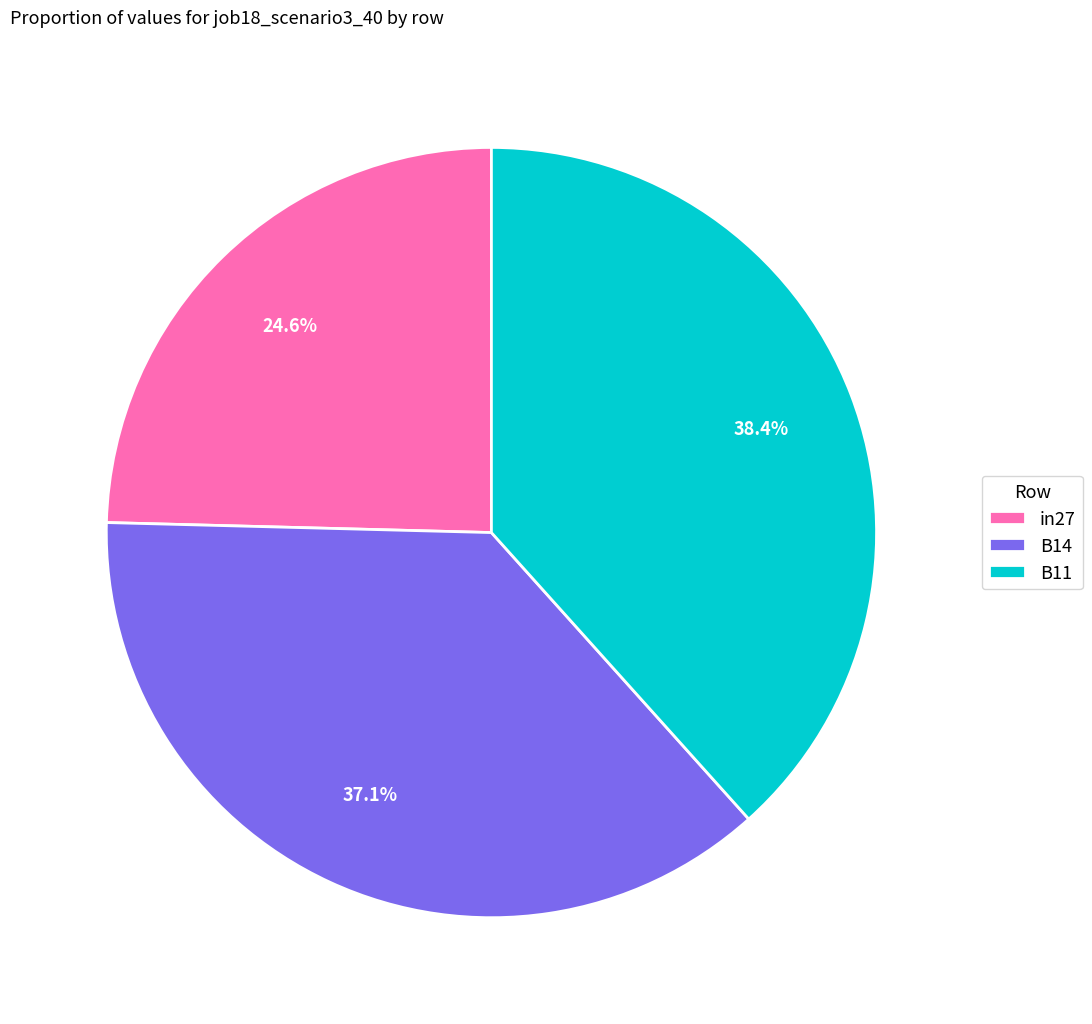

Combined, do B14 and B11 account for over 50%?

Yes